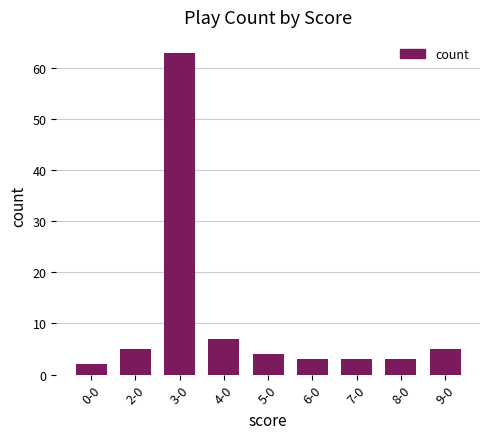

What is the difference between the maximum and second lowest values?

60